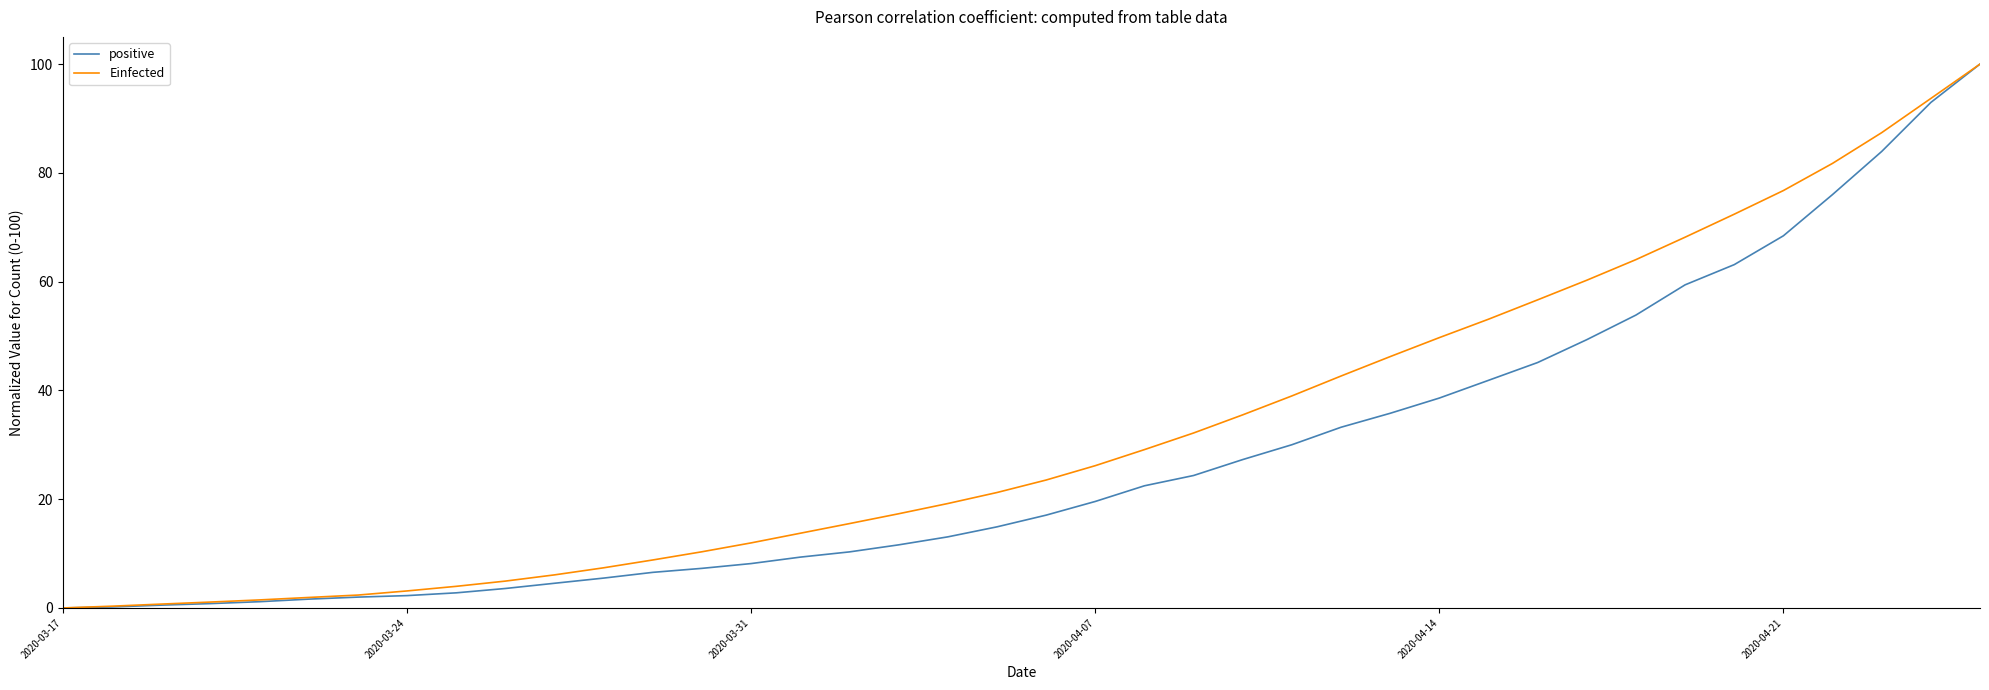

Which series has the largest total across all categories?

Einfected